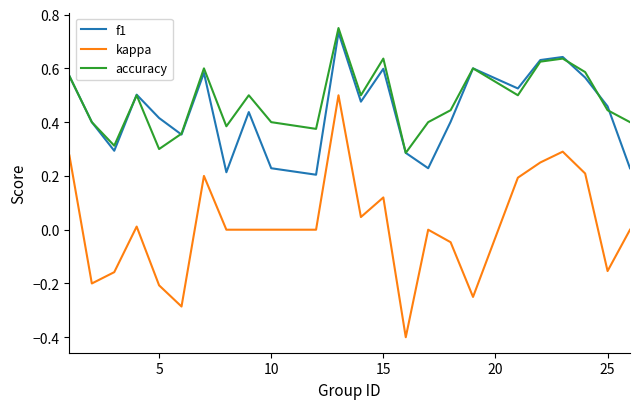

True or false: kappa and f1 intersect in this chart.

False